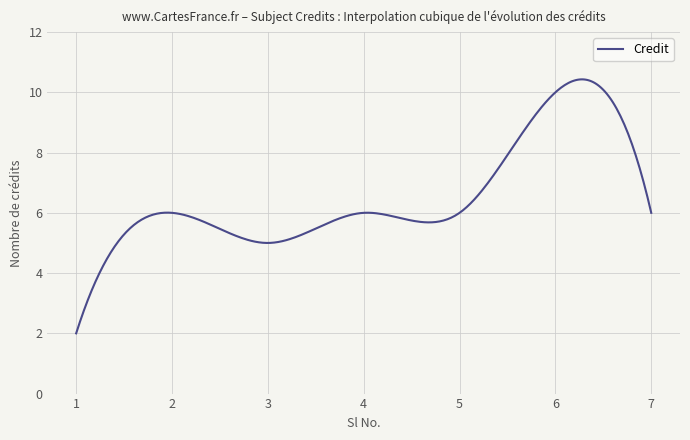

What is the difference between the maximum and minimum values?

8.4